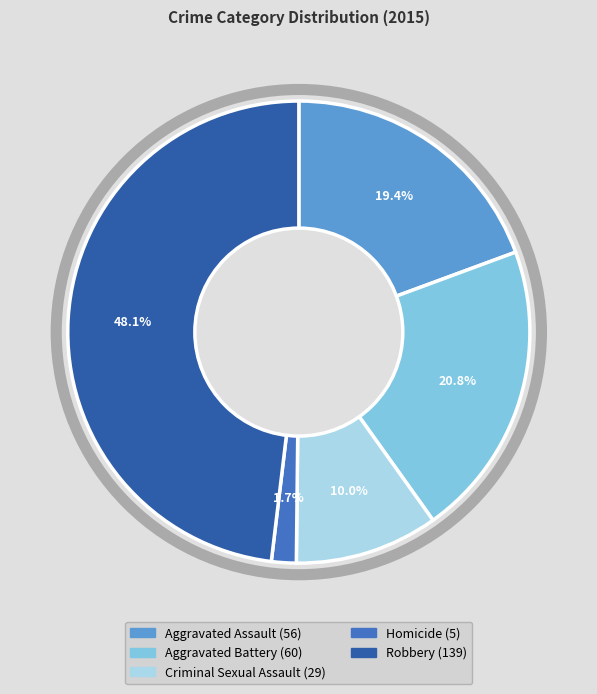

Is the sum of Aggravated Assault and Robbery greater than half?

Yes